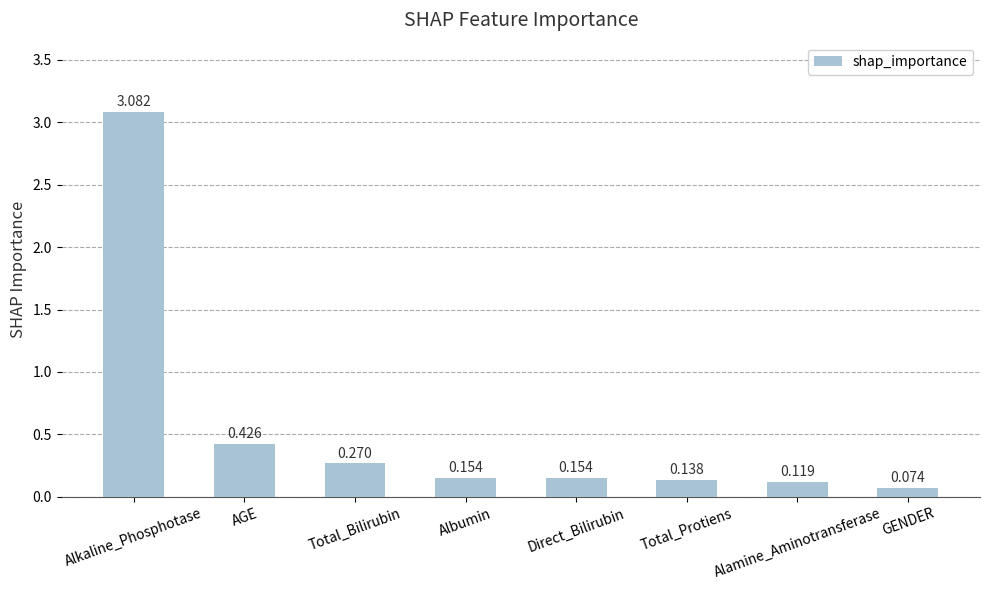

Which has a higher value, AGE or Alamine_Aminotransferase?

AGE